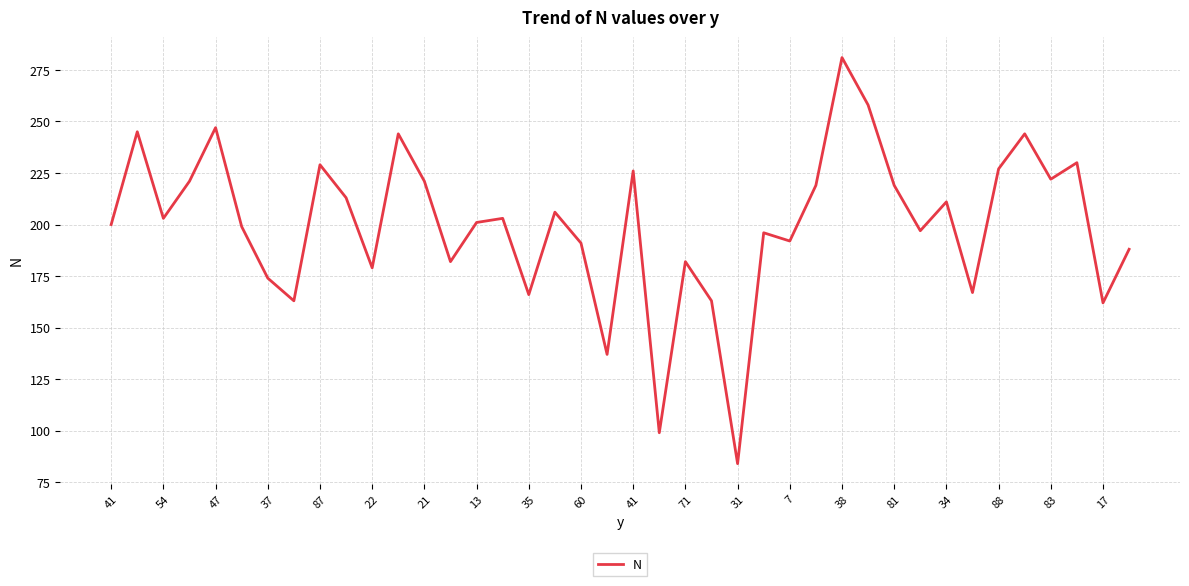

What is the smallest value displayed?

84